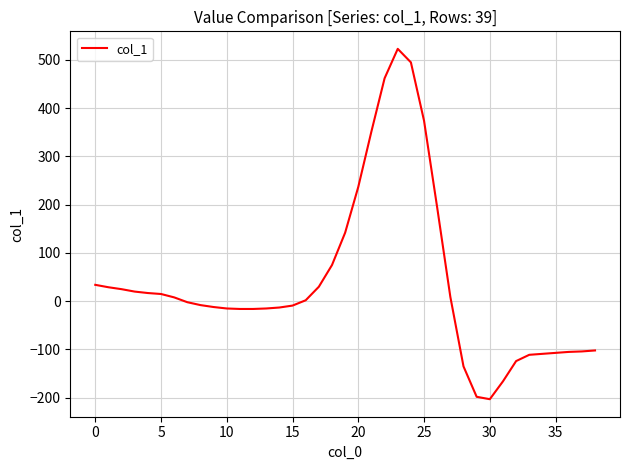

What is the greatest value displayed?

523